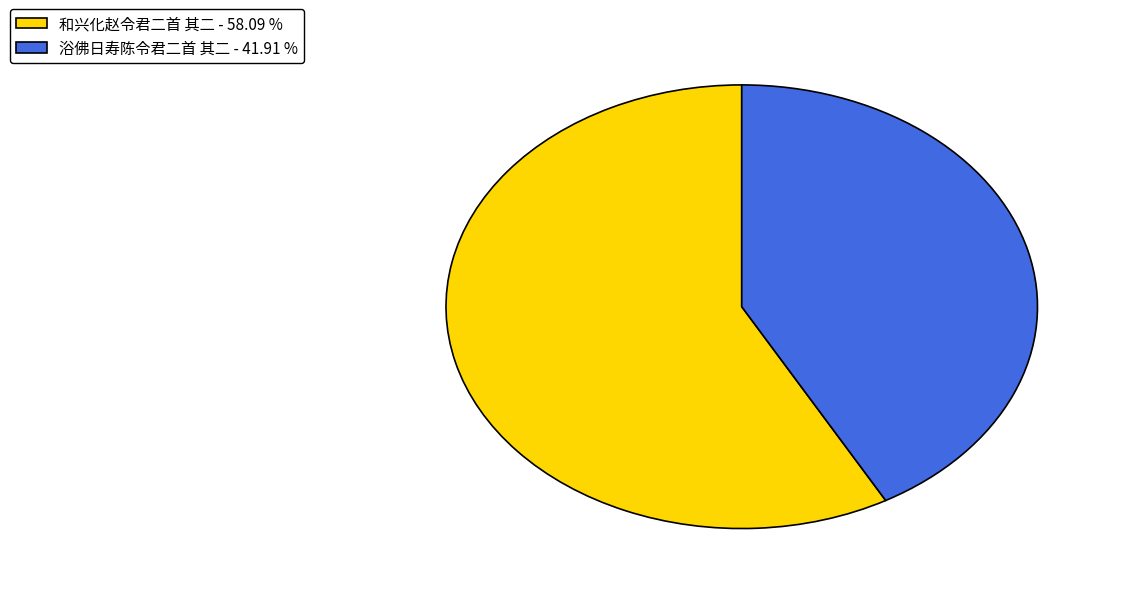

Do 和兴化赵令君二首 其二 - 58.09 % and 浴佛日寿陈令君二首 其二 - 41.91 % together represent more than half of the pie?

Yes